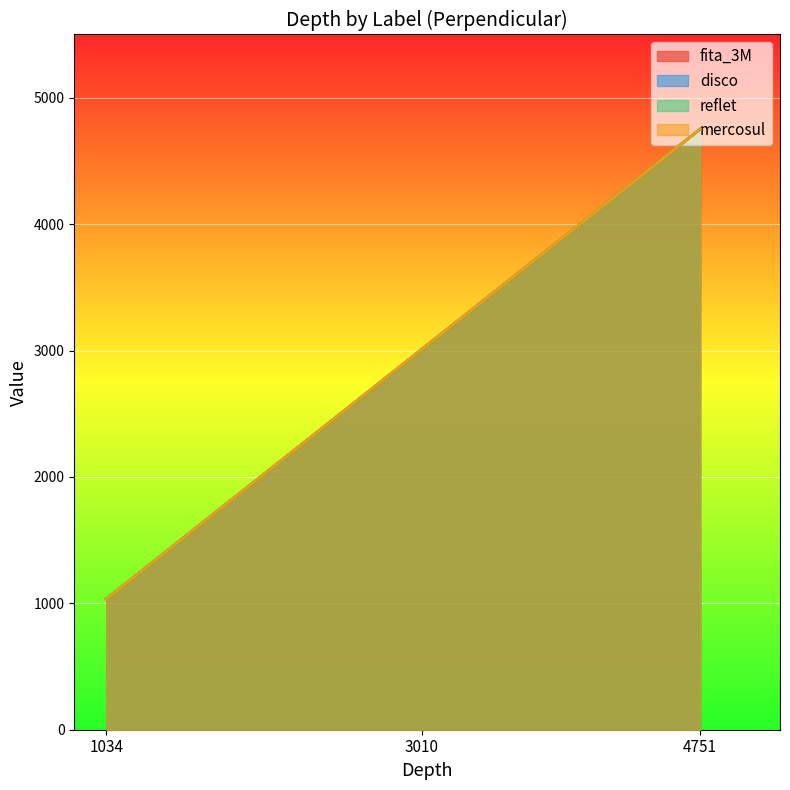

Is the value of disco line at 3010 greater than the value of mercosul line at 1034?

Yes